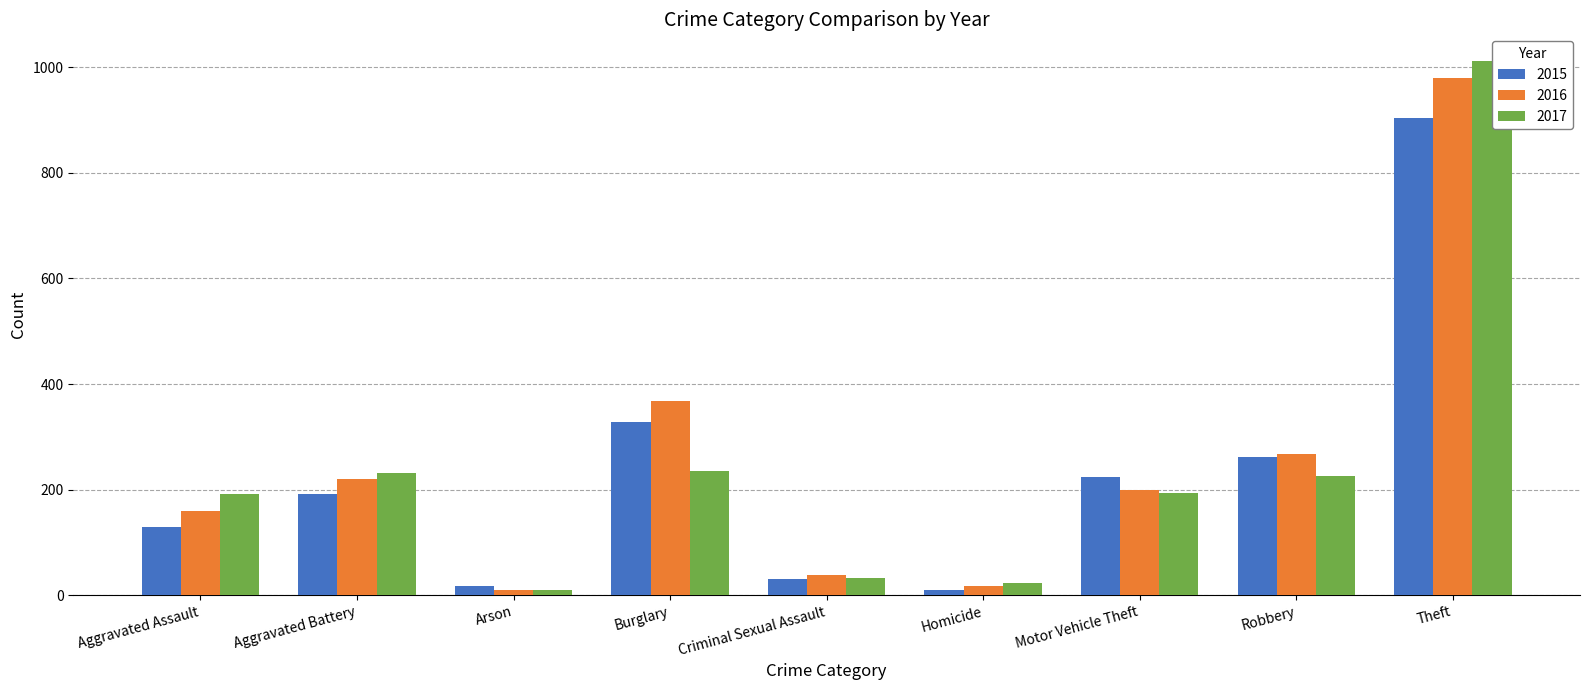

The value of 2016 at Aggravated Assault is 208. True or false?

False